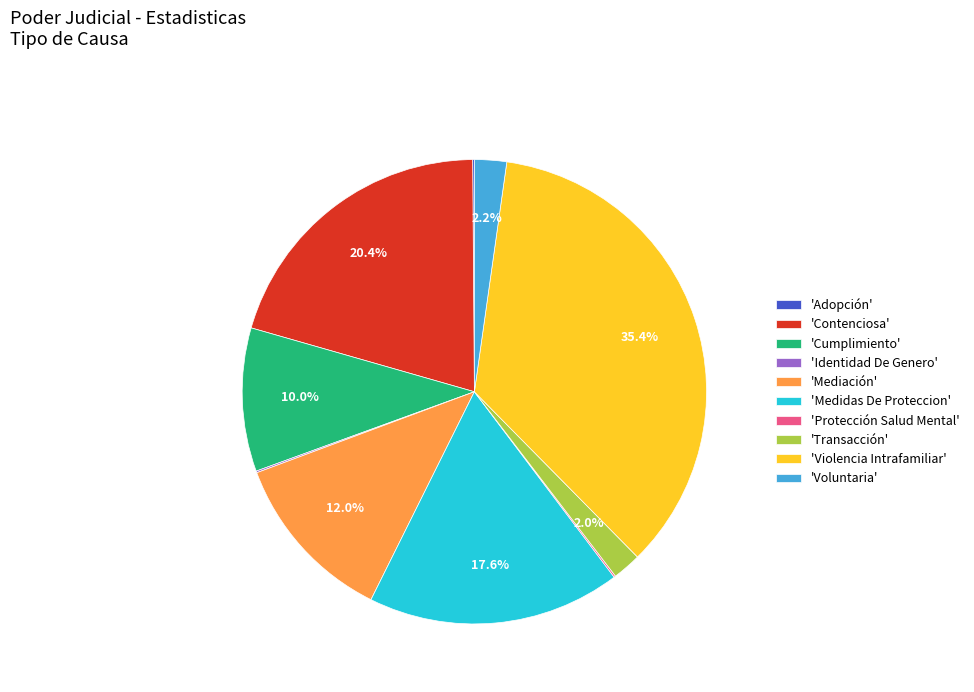

Is there a majority slice in this chart?

No